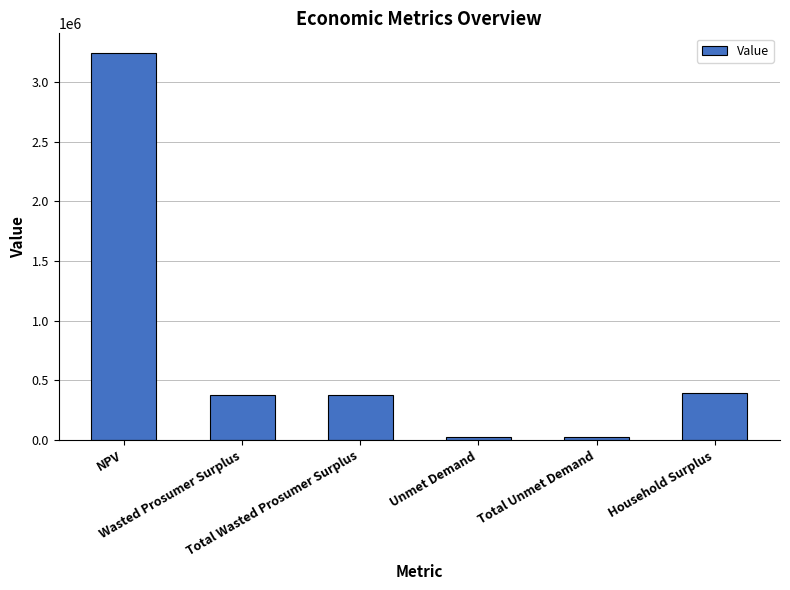

What is the average value?

739504.4